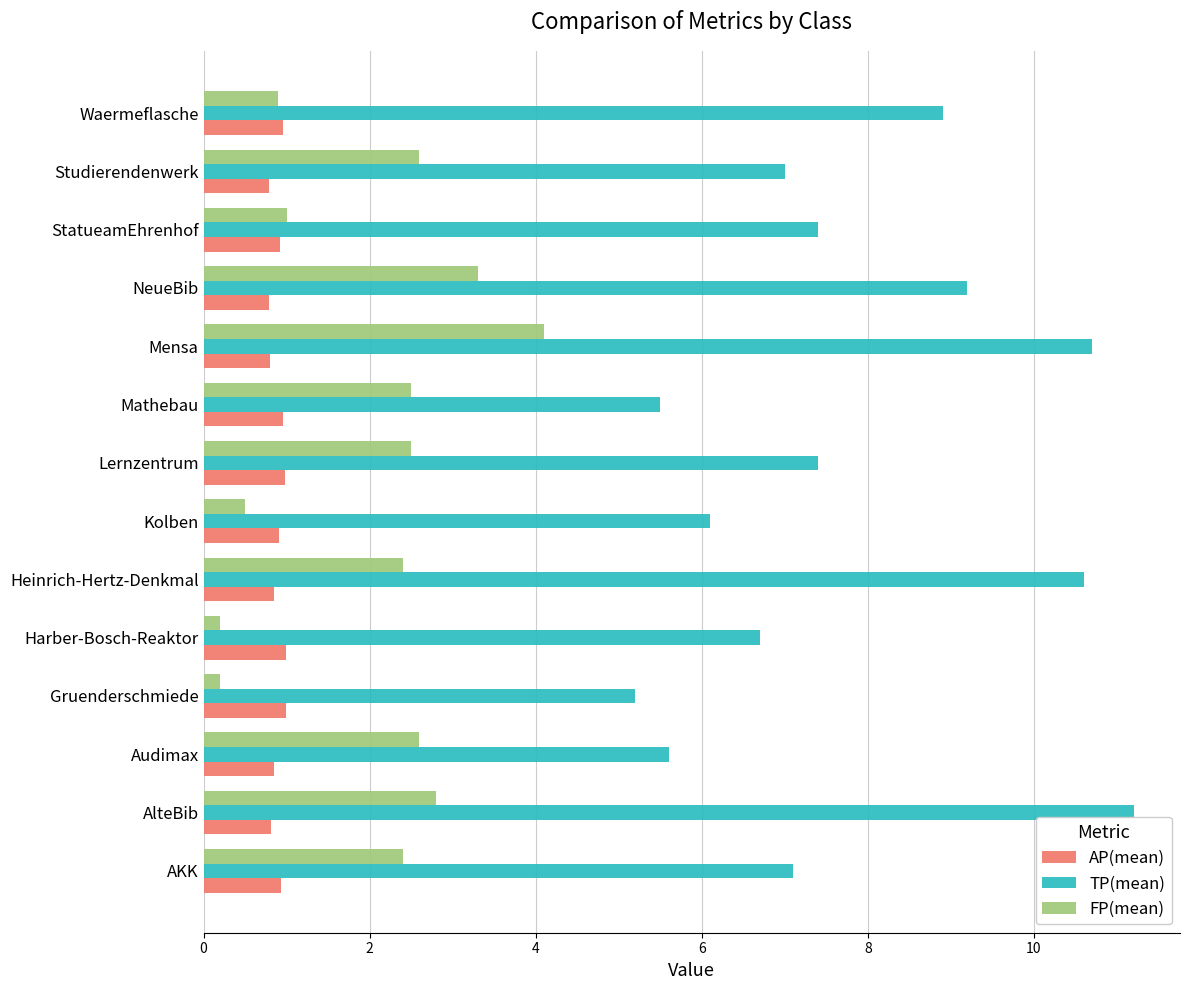

What is the minimum value for AP(mean)?

0.8